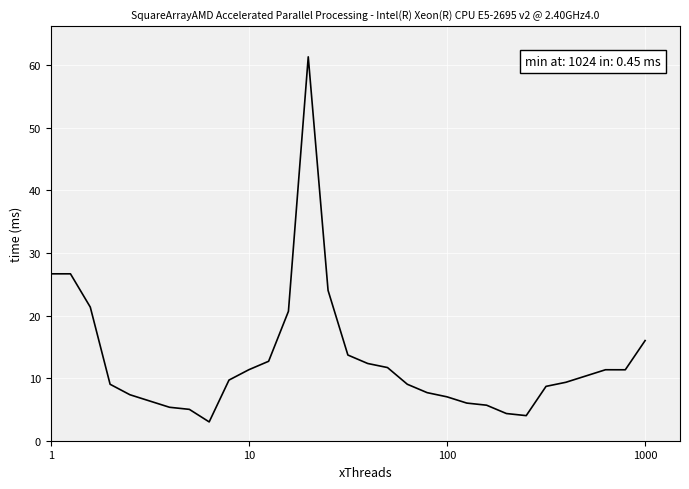

True or false: the data has more than 2 interior local peaks.

True